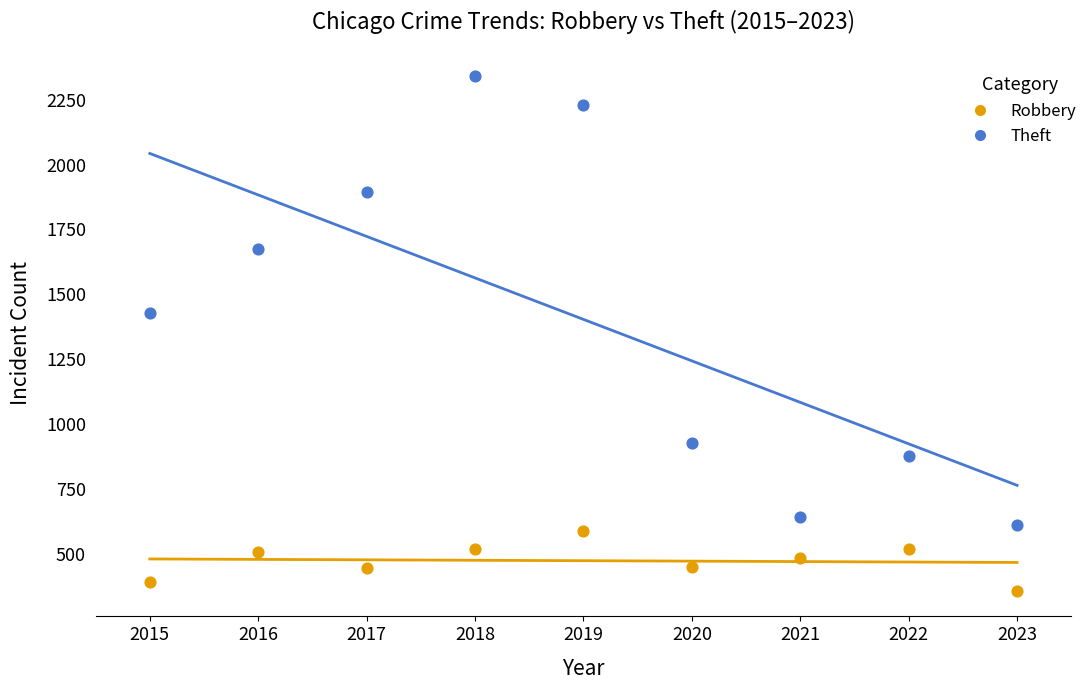

Which series has the largest Y range (max minus min)?

Theft